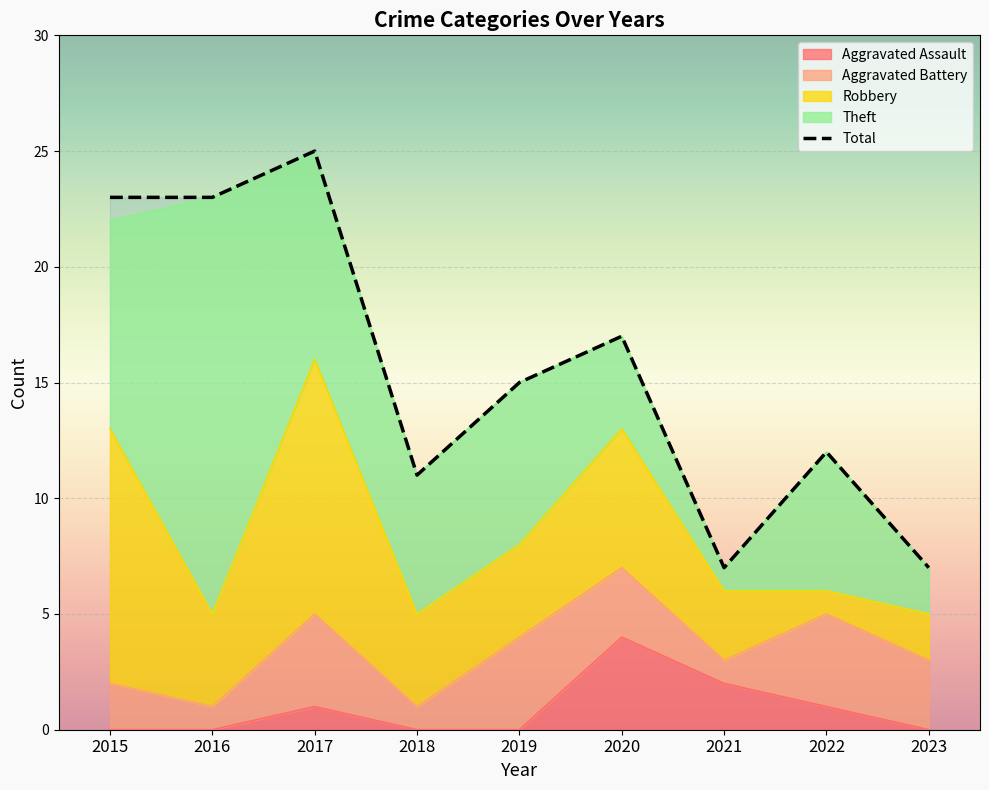

At which category does the chart reach its peak across all series?

2017